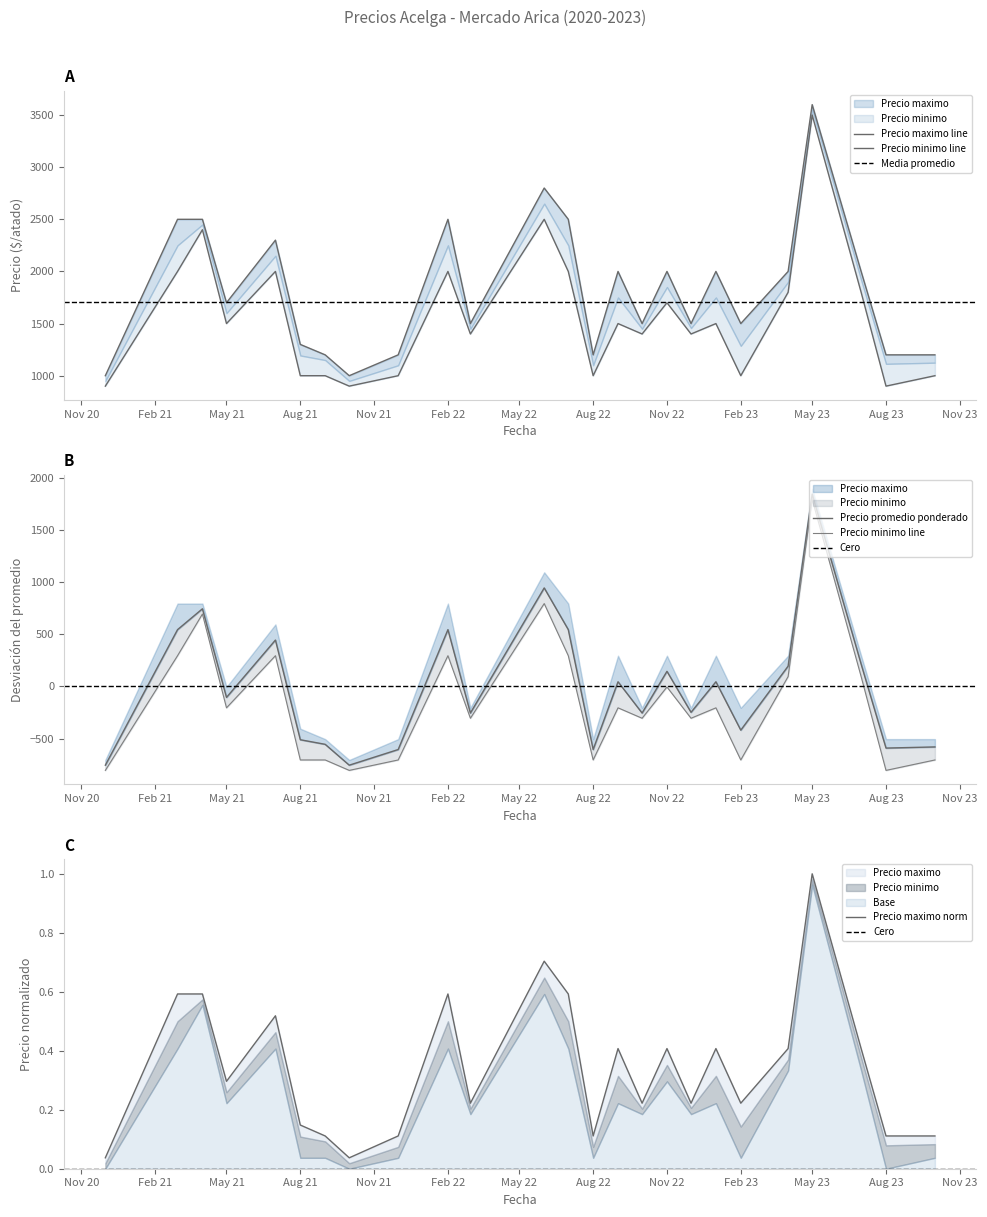

True or false: Precio promedio ponderado has more than 1 points higher than both neighbors.

True